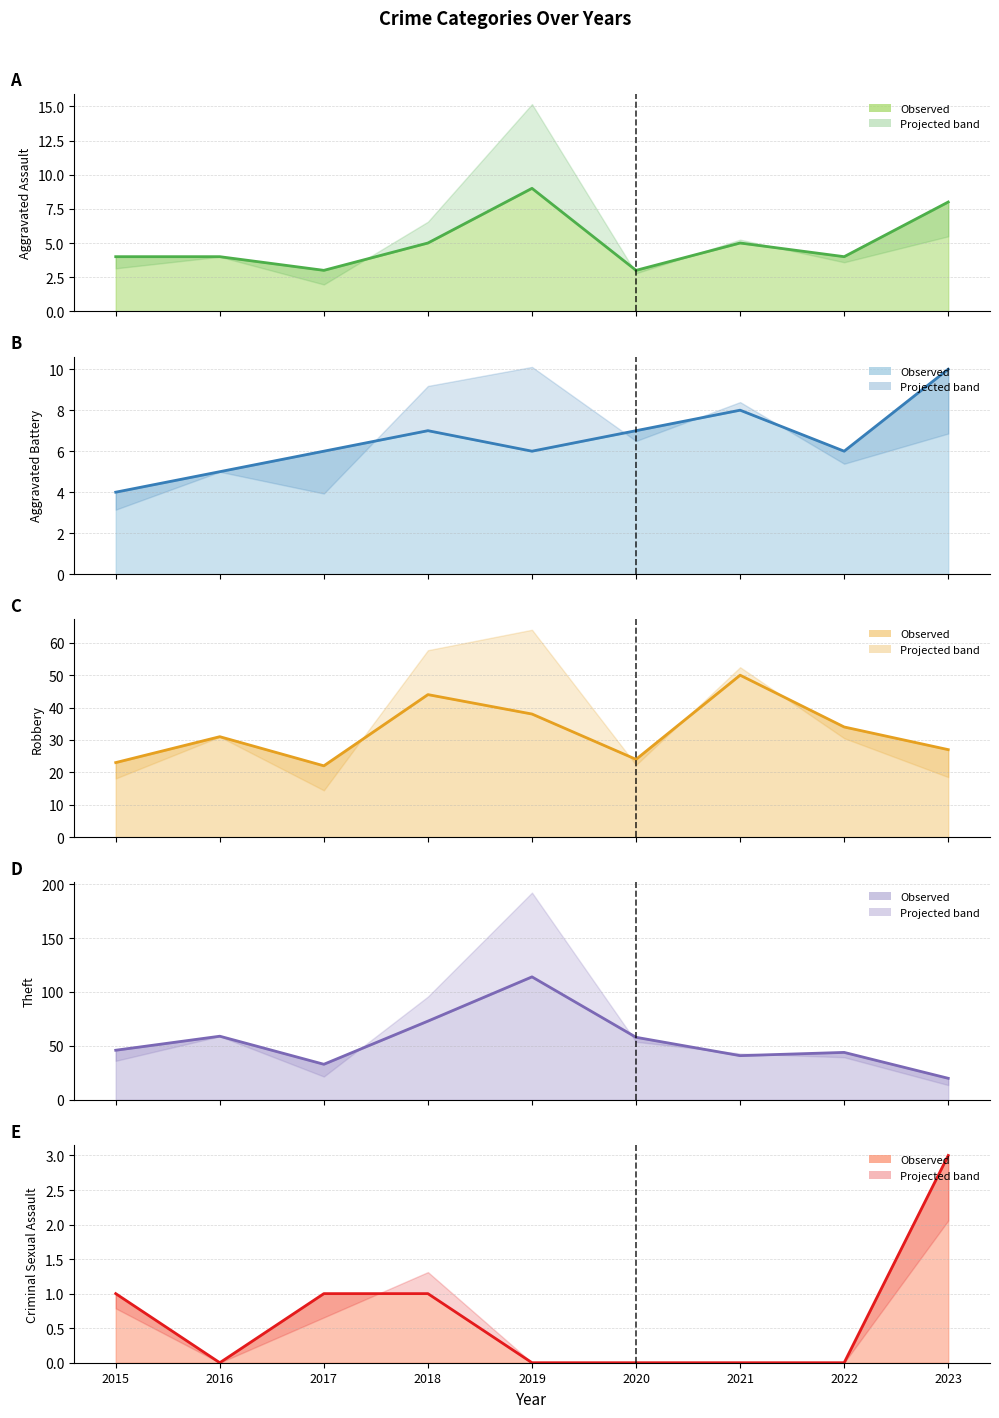

Read the Aggravated Assault (line) value at 2022.

4